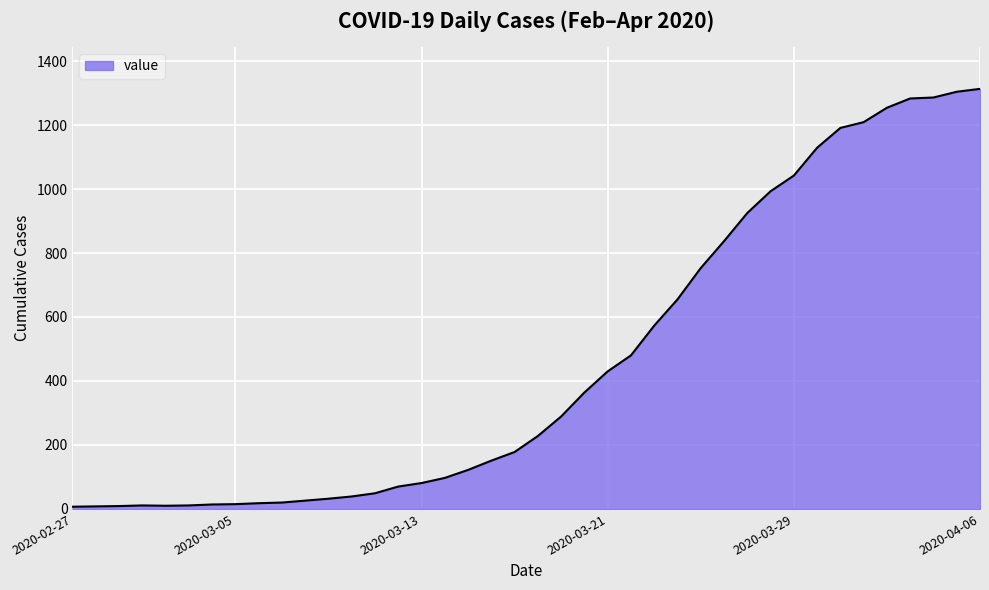

What is the greatest value displayed?

1313